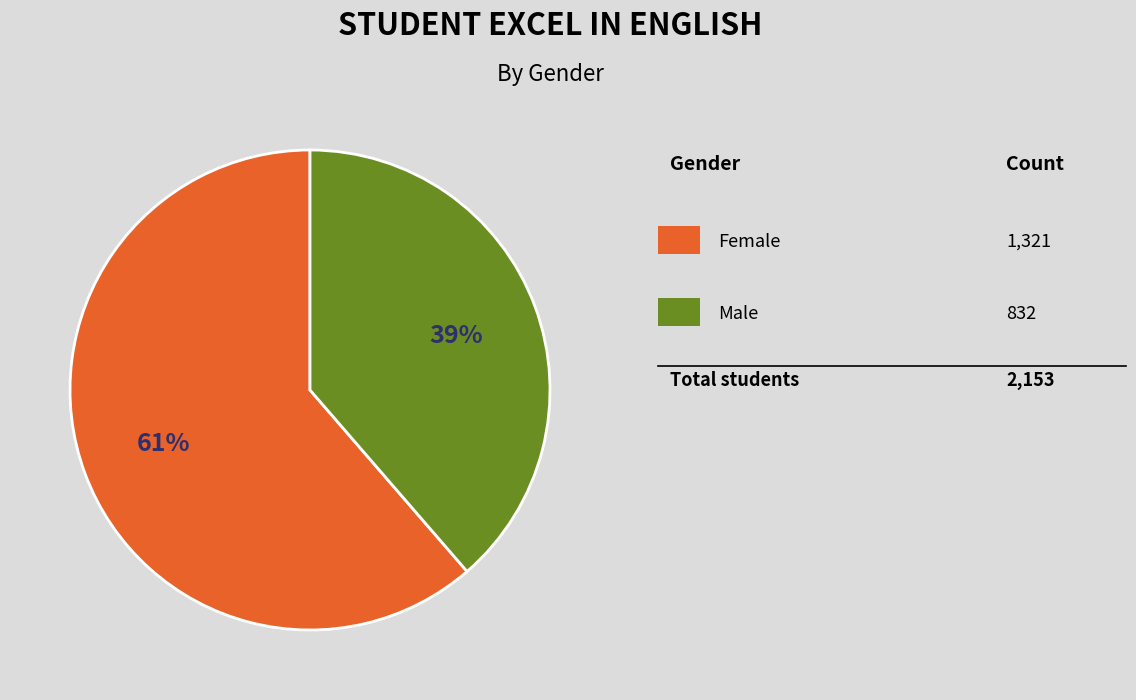

Is there any slice that represents more than half of the pie?

Yes